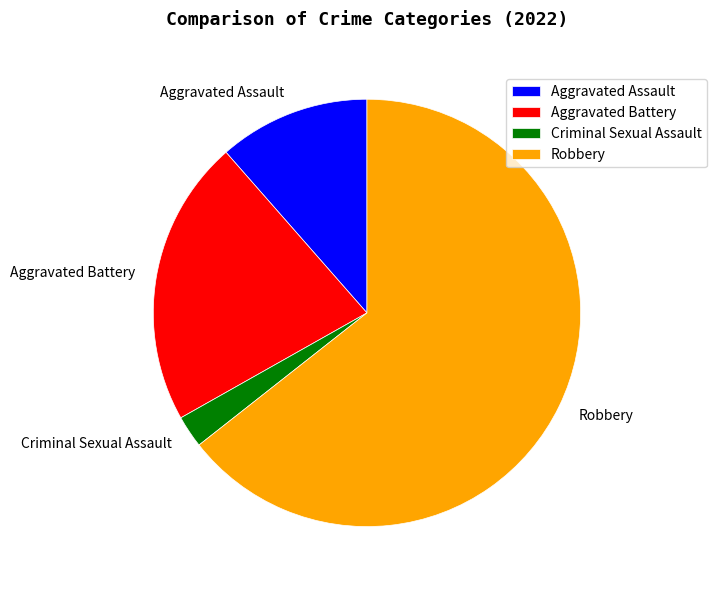

What is the smallest slice in the pie chart?

Criminal Sexual Assault